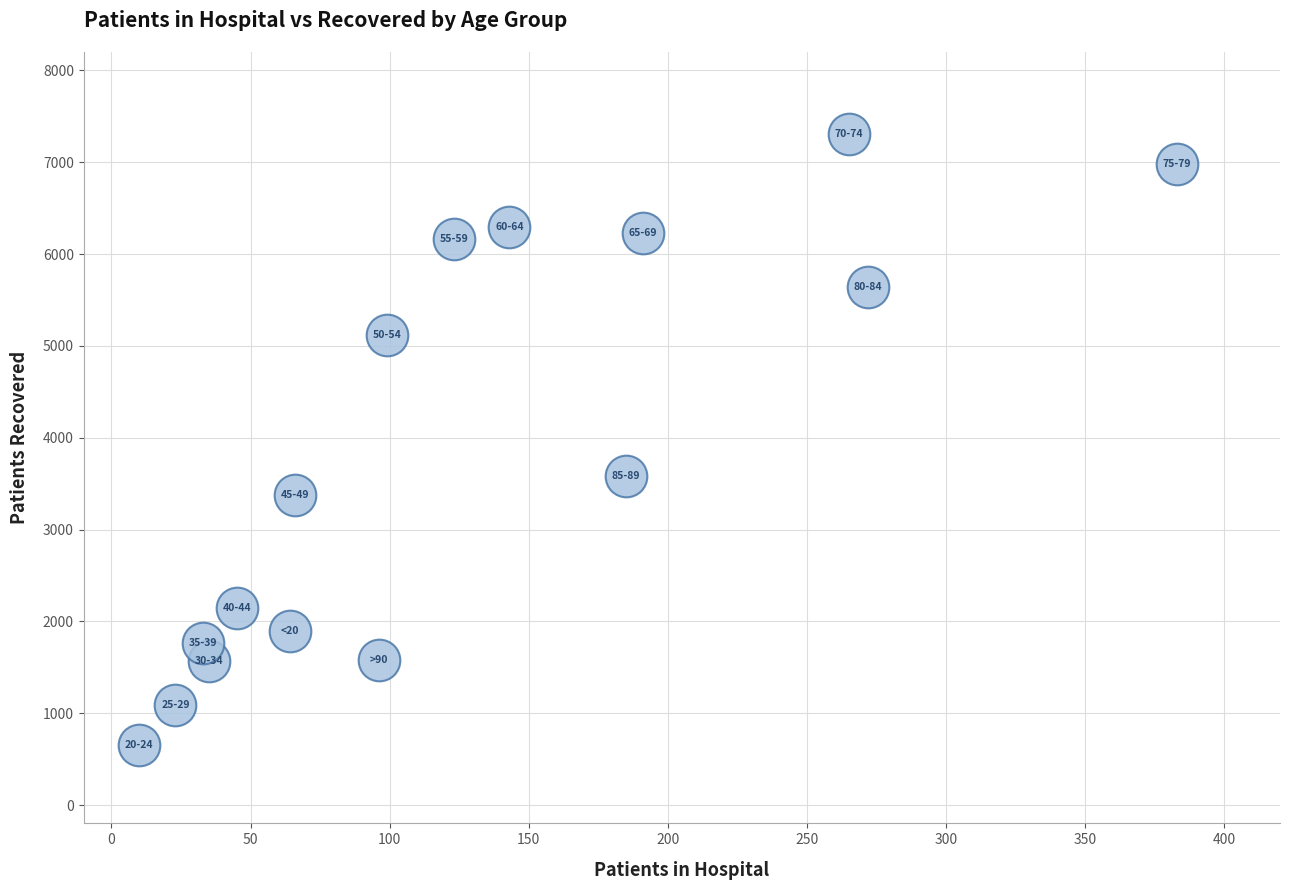

What Y value in the scatter plot is closest to 3978?

3587